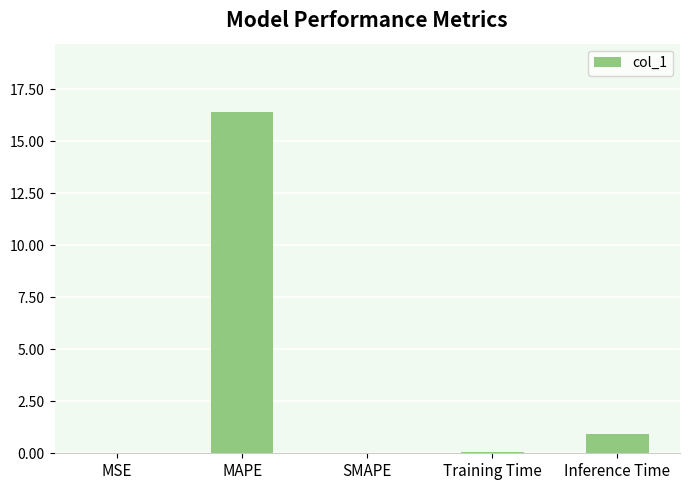

True or false: the data shows 0.9 at Inference Time.

True